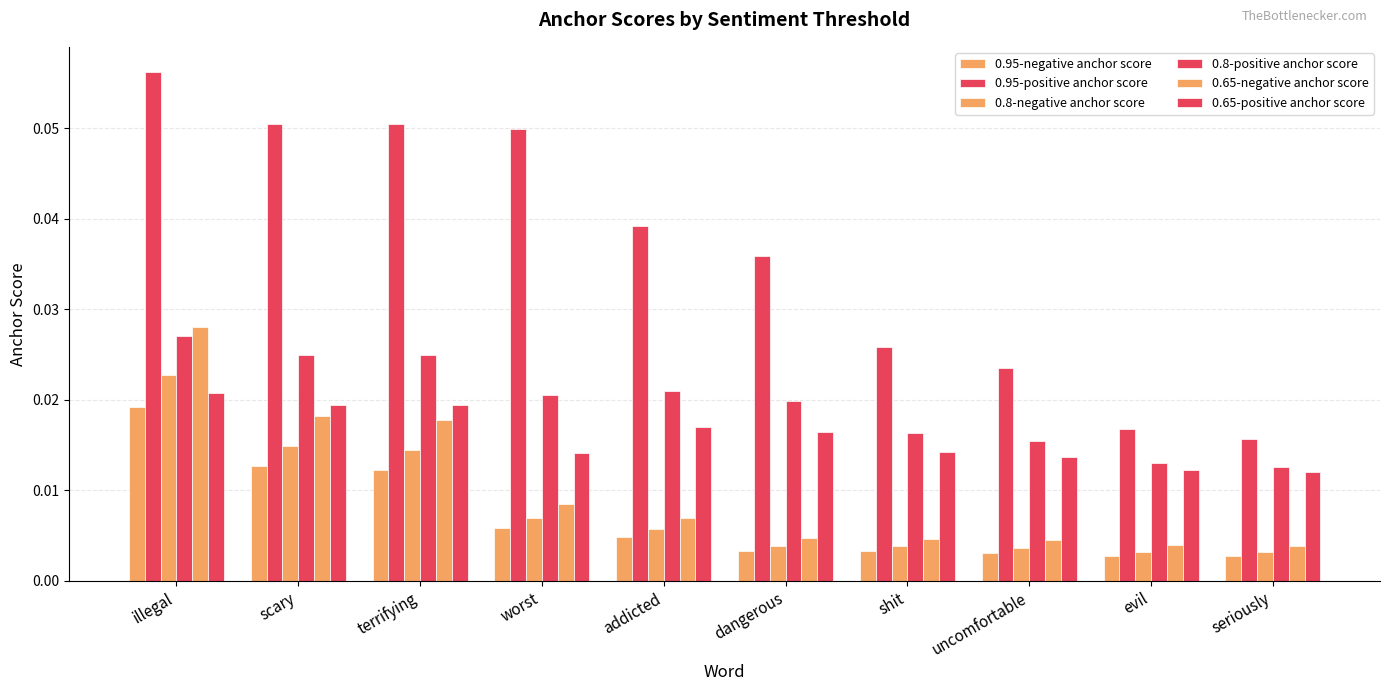

Rank the categories by 0.8-positive anchor score value from lowest to highest.

seriously, evil, uncomfortable, shit, dangerous, worst, addicted, terrifying, scary, illegal